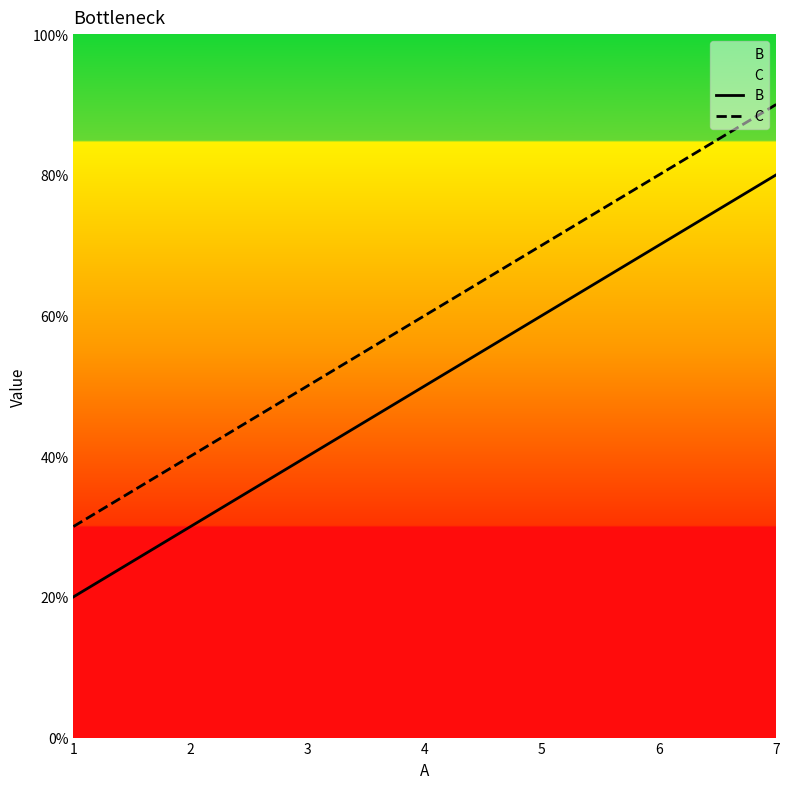

Which series has the largest total across all categories?

C